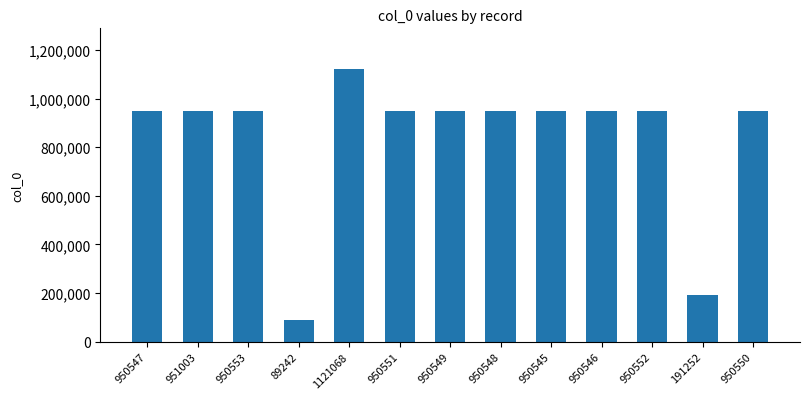

What is the ratio of the value at 950551 to the value at 1121068?

0.8